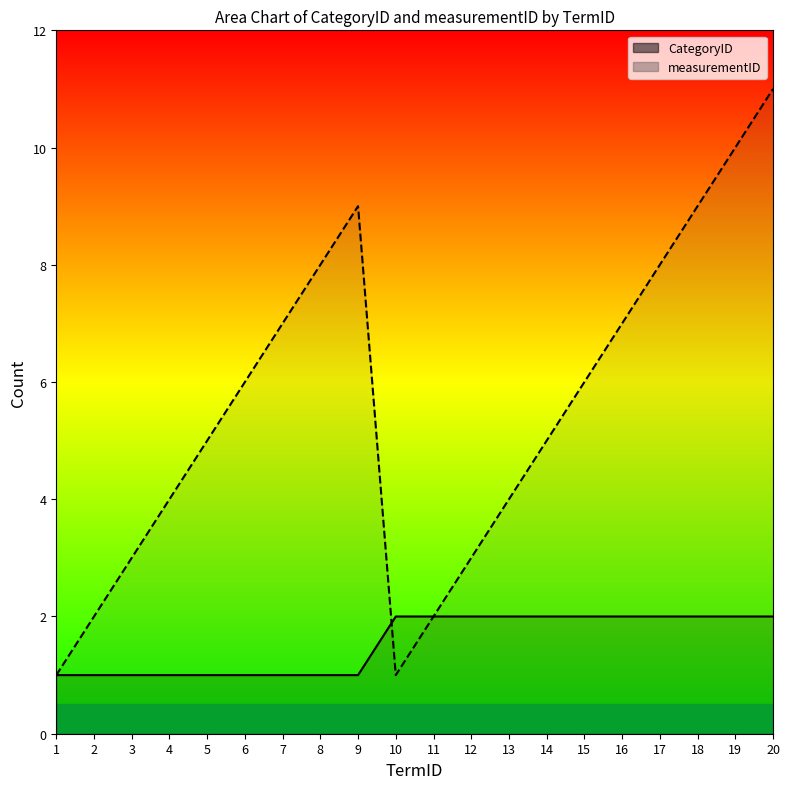

What are all the series names shown in the legend?

CategoryID, measurementID